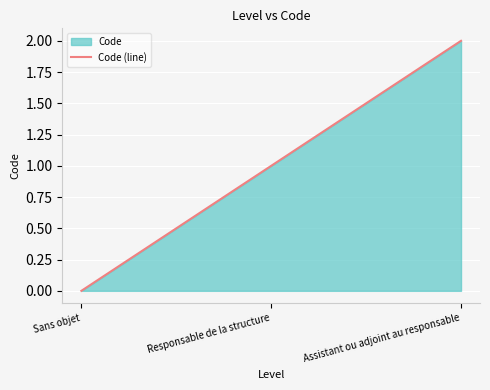

Rank the categories by value from lowest to highest.

Sans objet, Responsable de la structure, Assistant ou adjoint au responsable